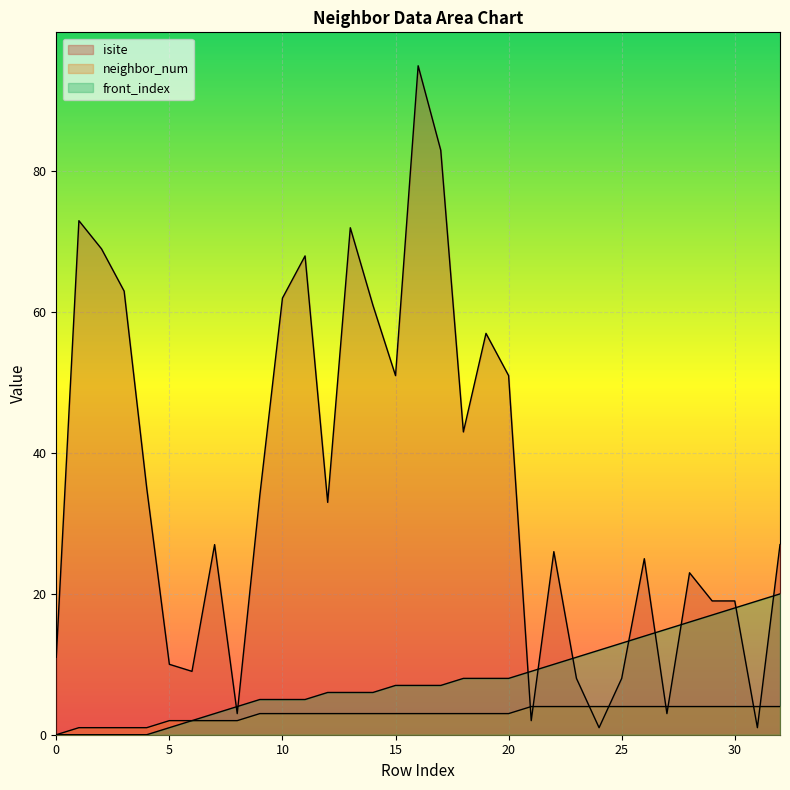

What is the difference between the maximum and minimum values in the neighbor_num series?

4